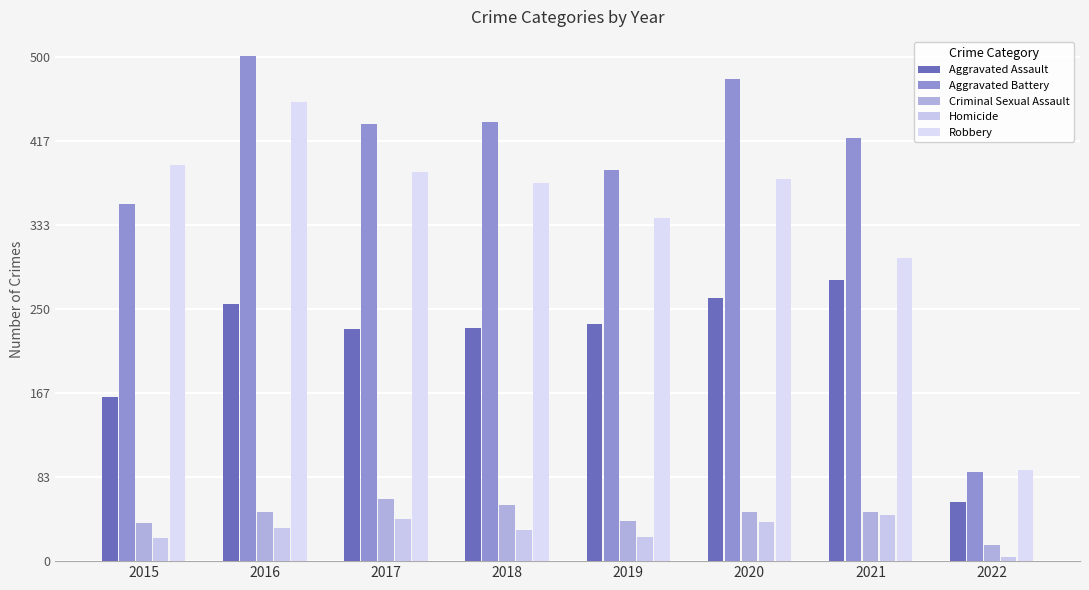

At how many categories does at least one series exceed 186?

7